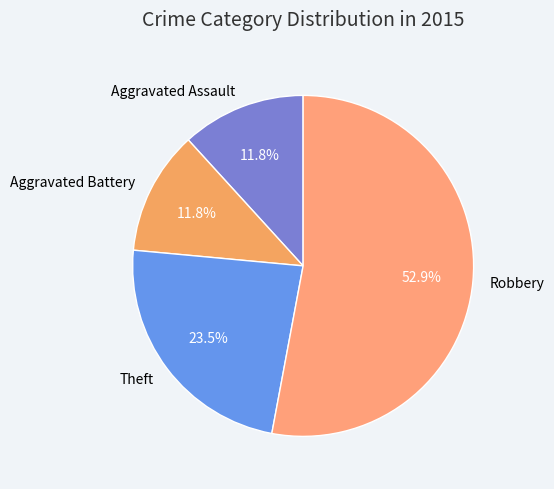

How many slices are in this pie chart?

4